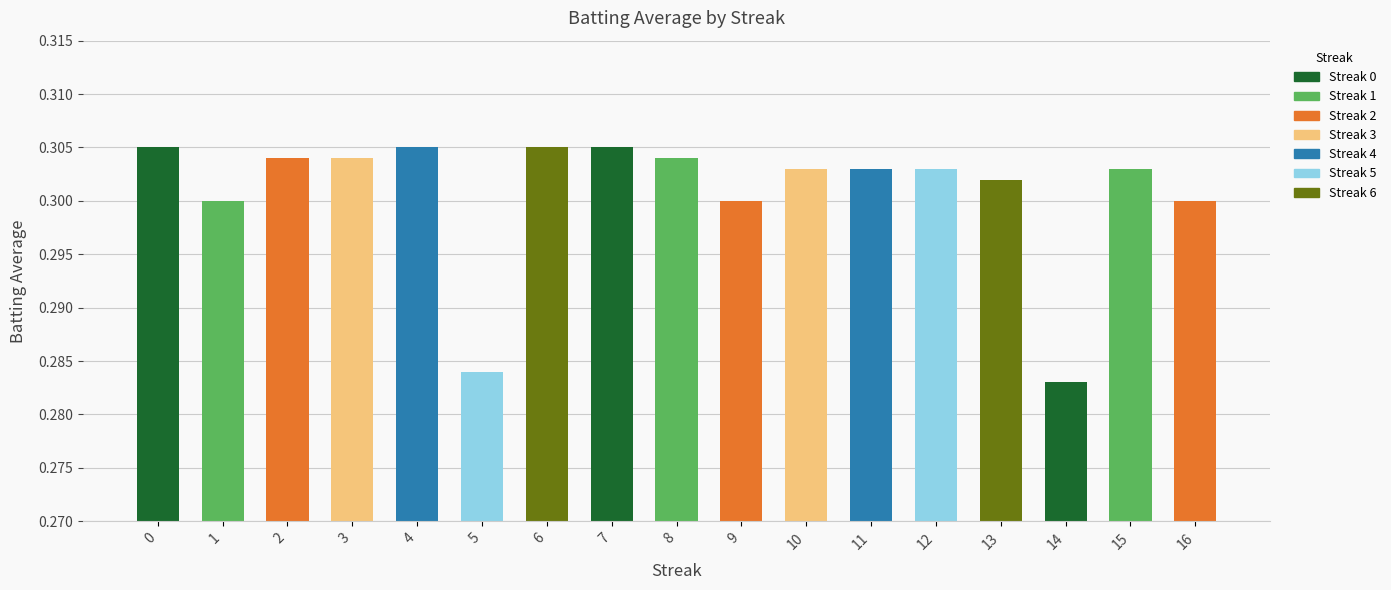

Which has a higher value, 11 or 3?

3